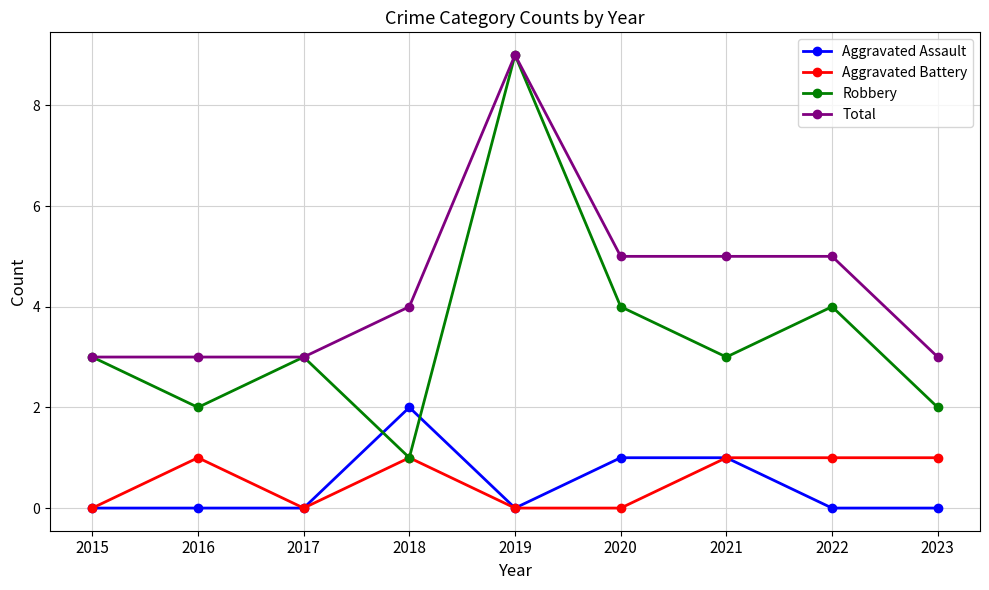

Rank the series at 2016 from lowest to highest value.

Aggravated Assault, Aggravated Battery, Robbery, Total